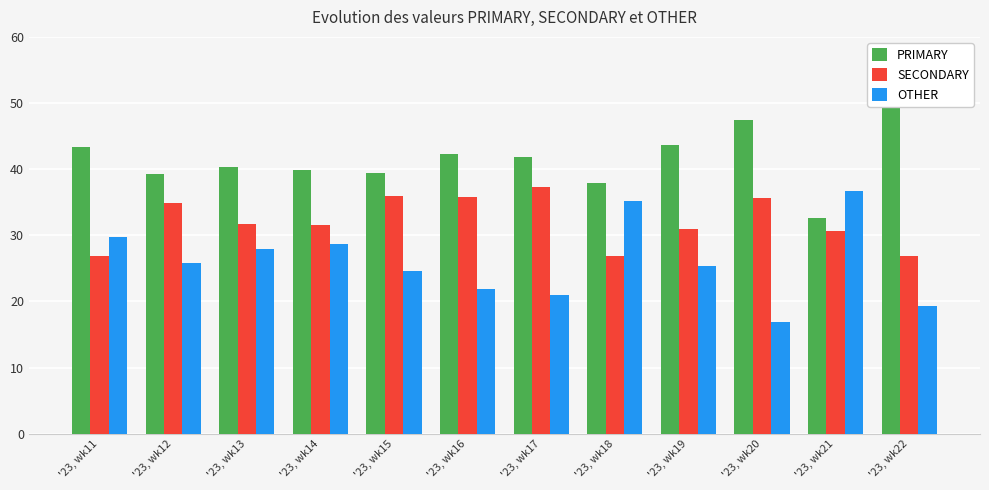

How many groups of bars are there?

12